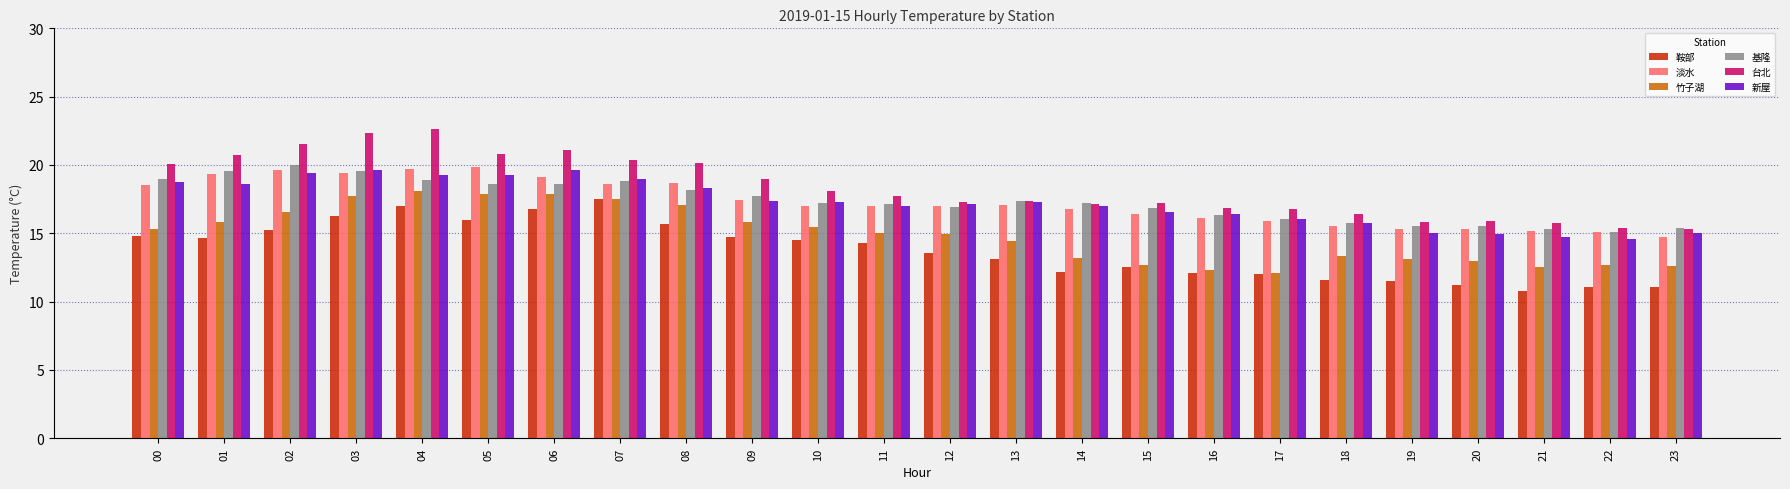

What is the highest value of the 新屋 series?

19.6